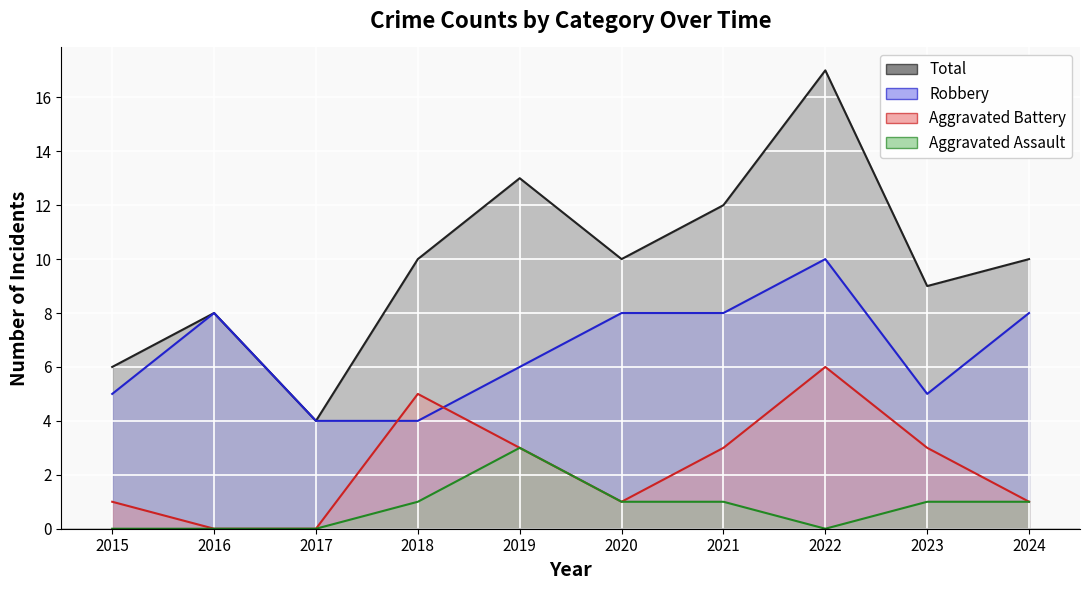

Reading right to left, what are all the values shown in this chart?

Aggravated Assault: 1	1	0	1	1	3	1	0	0	0
Aggravated Battery: 1	3	6	3	1	3	5	0	0	1
Robbery: 8	5	10	8	8	6	4	4	8	5
Total: 10	9	17	12	10	13	10	4	8	6